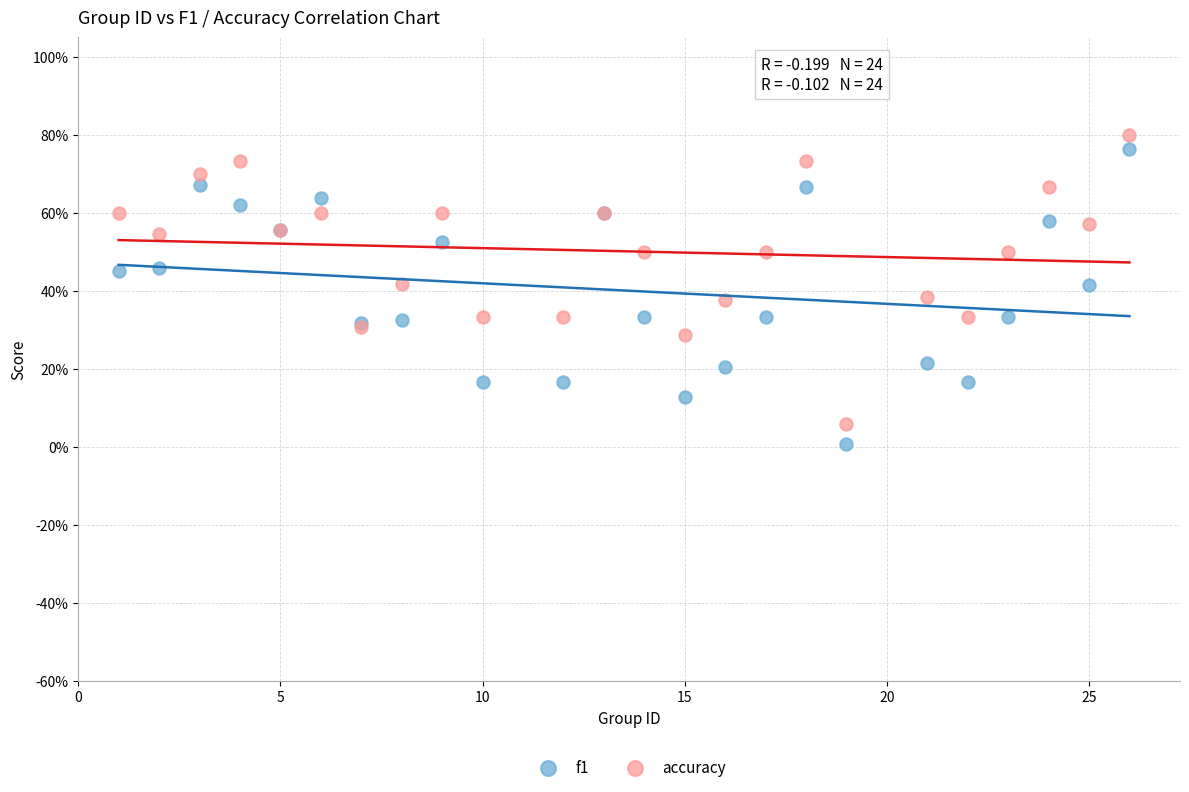

Which series has the largest Y range (max minus min)?

f1